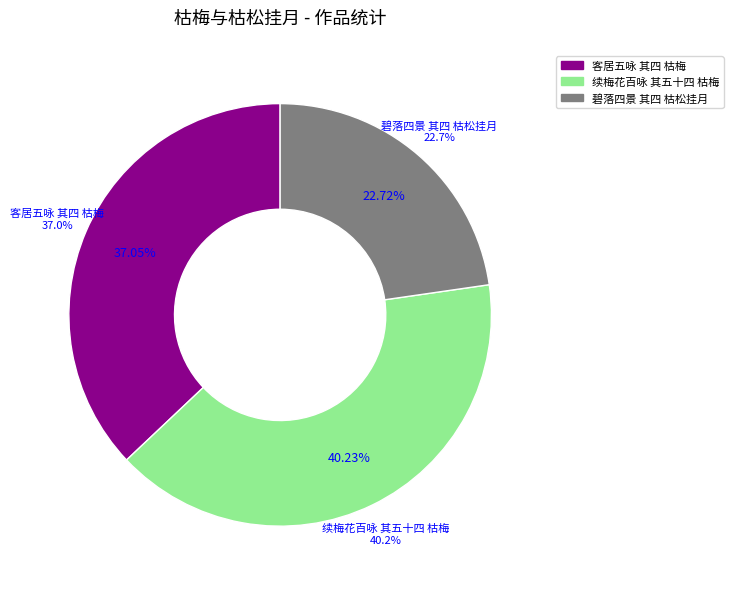

Which category has the biggest portion of the pie?

续梅花百咏 其五十四 枯梅